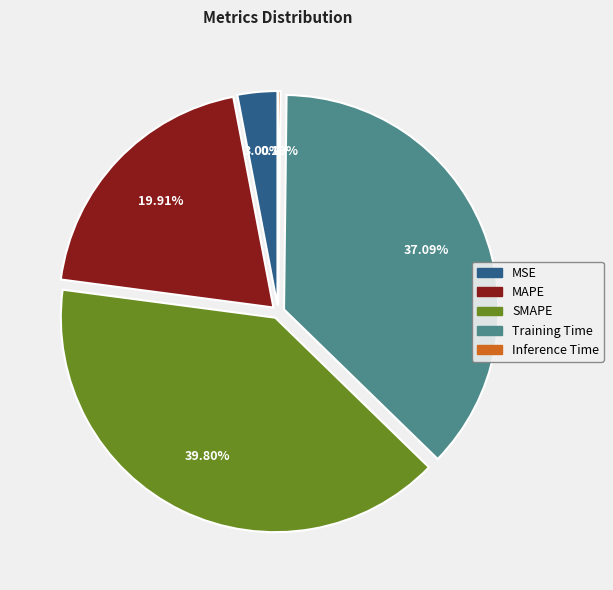

Which has a higher value, SMAPE or MAPE?

SMAPE